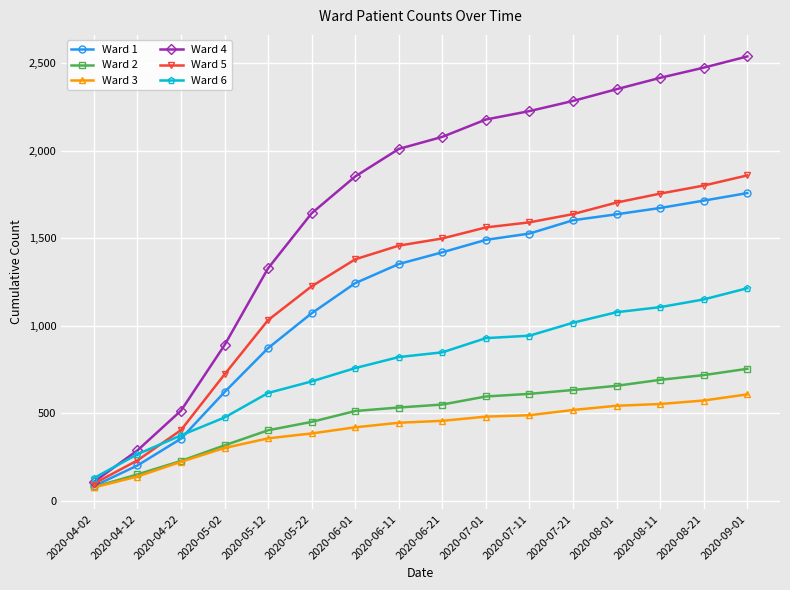

What is the minimum value shown in the chart?

77